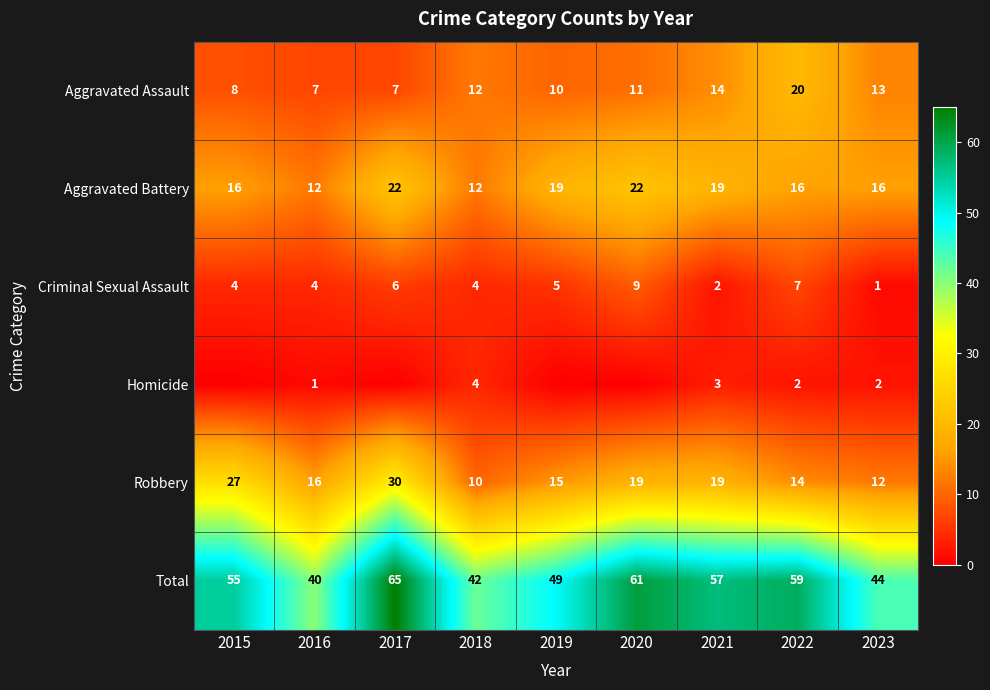

What is the sum of all Total values?

472